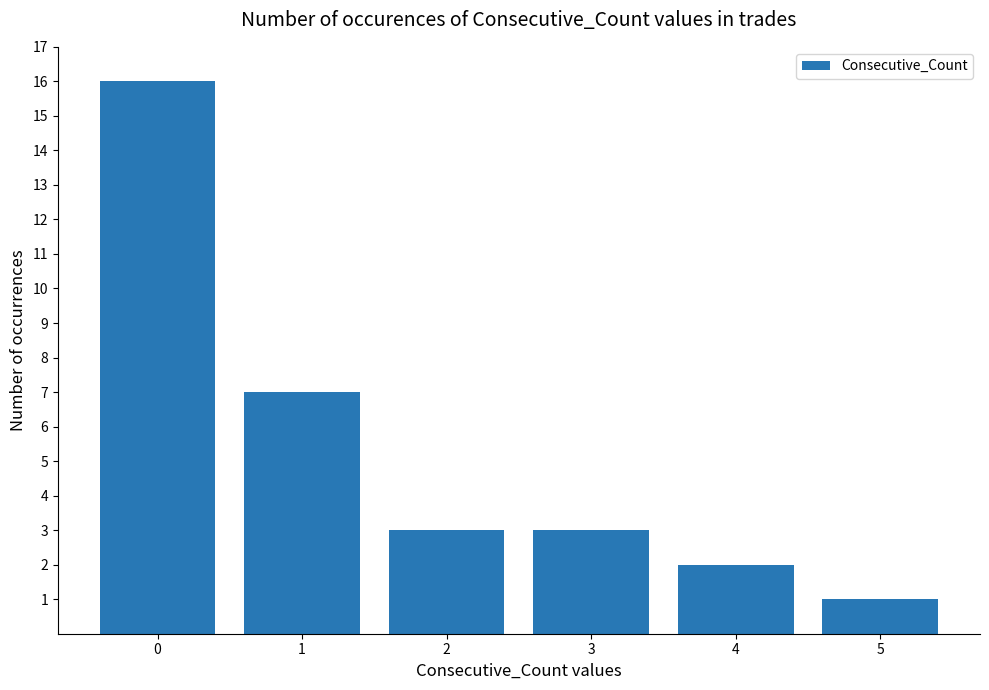

What is the difference between the maximum and second lowest values?

14